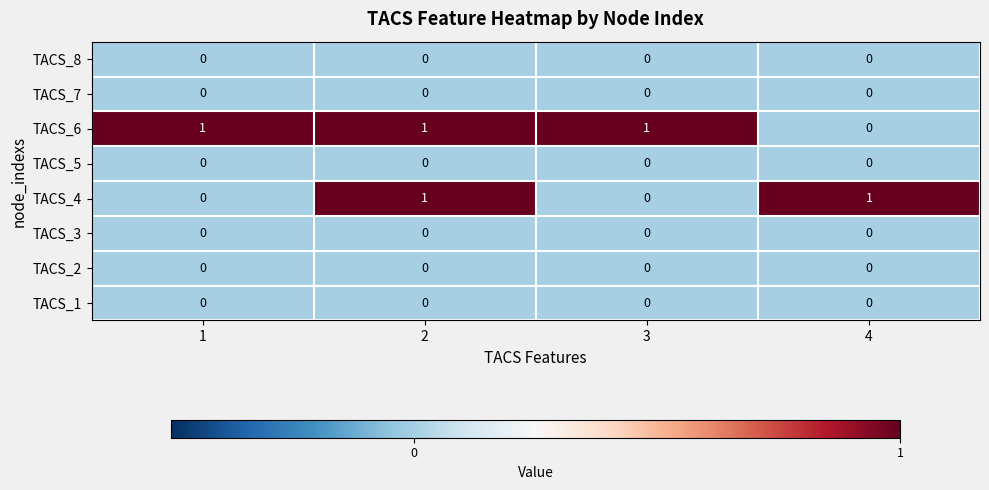

At how many categories does at least one series exceed 0?

4